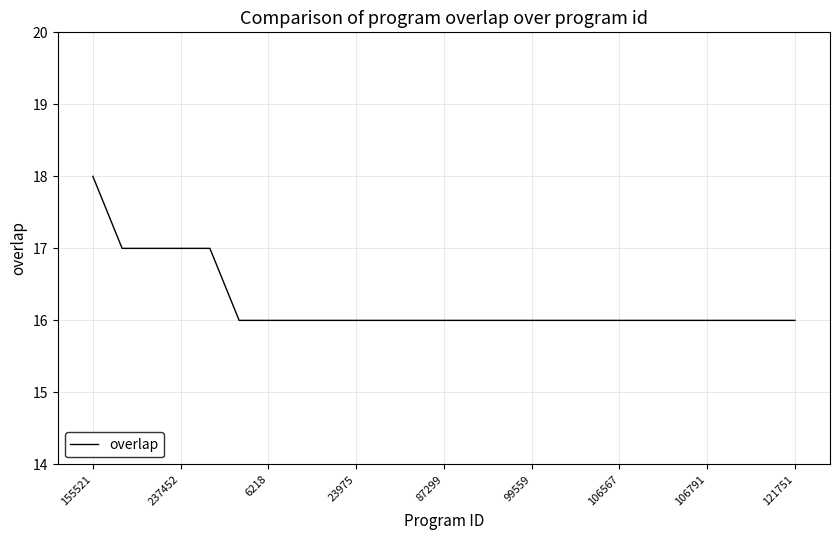

What is the minimum value shown in the chart?

16